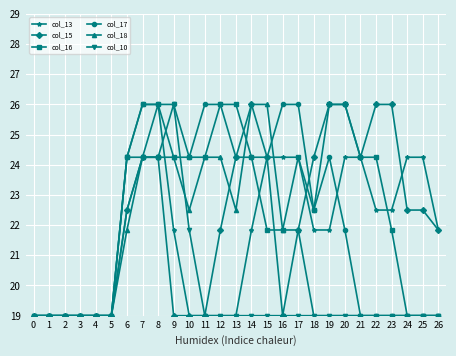

True or false: col_15 has more than 0 points higher than both neighbors.

True